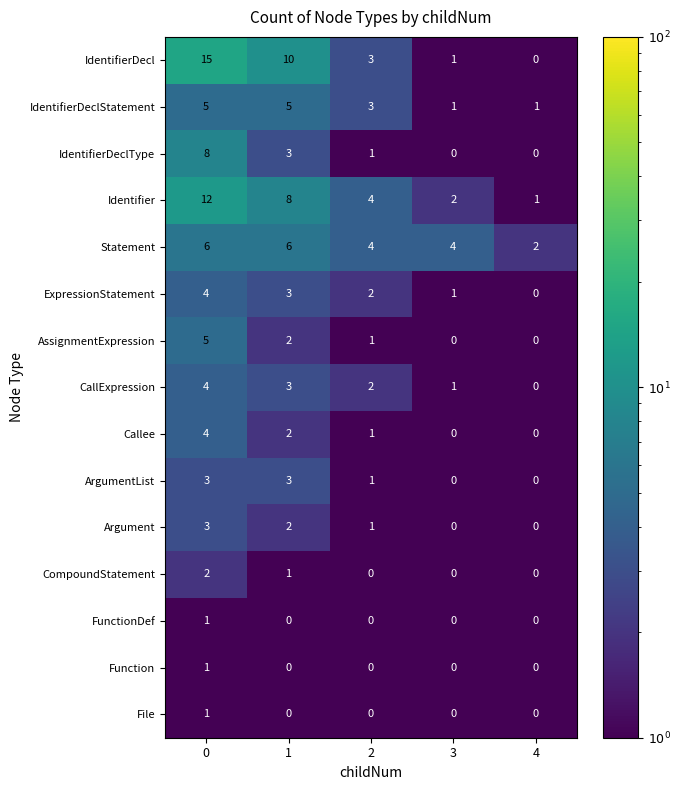

What is the maximum value shown in the chart?

15